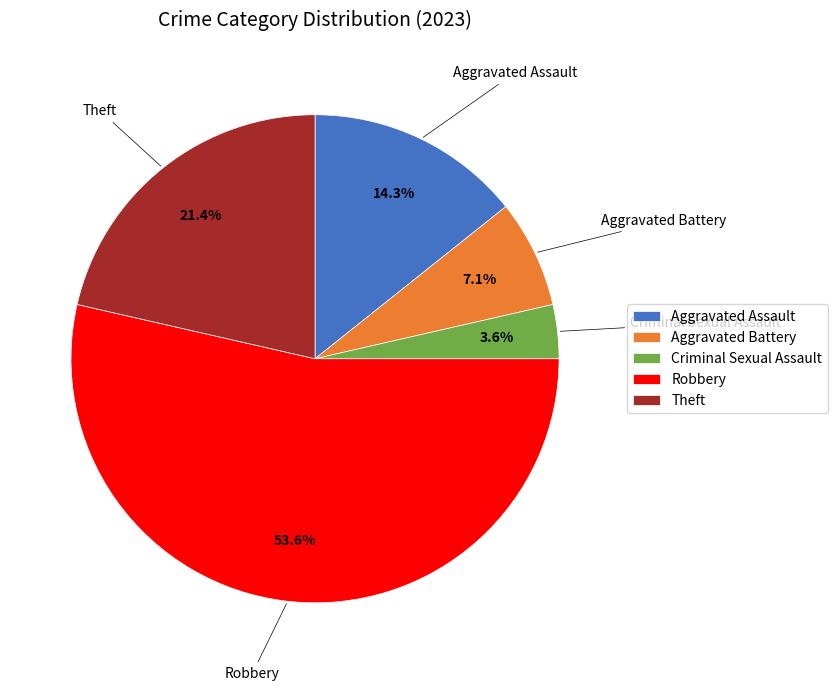

What percentage is the Theft slice, to the nearest percent?

21%